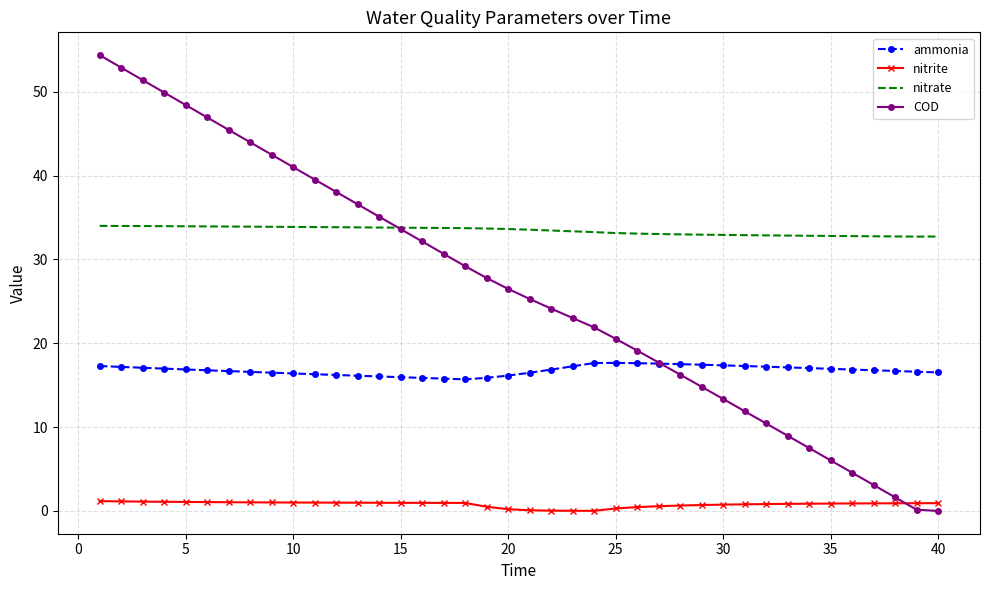

True or false: ammonia and nitrate cross at least once.

False